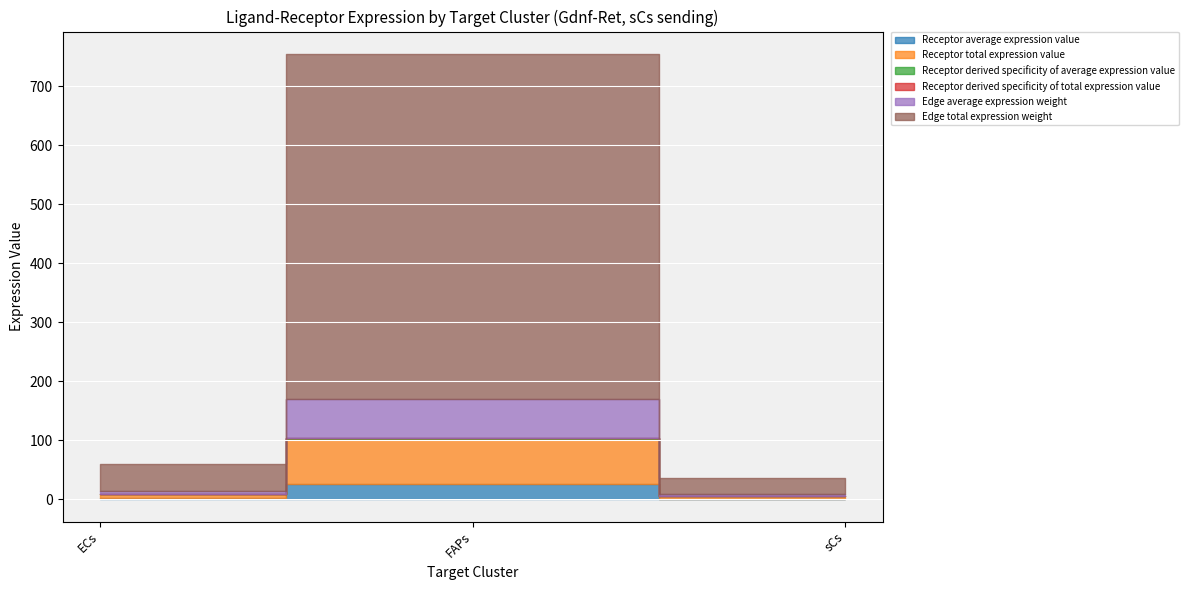

The value of Edge total expression weight at sCs is 42.2. True or false?

False